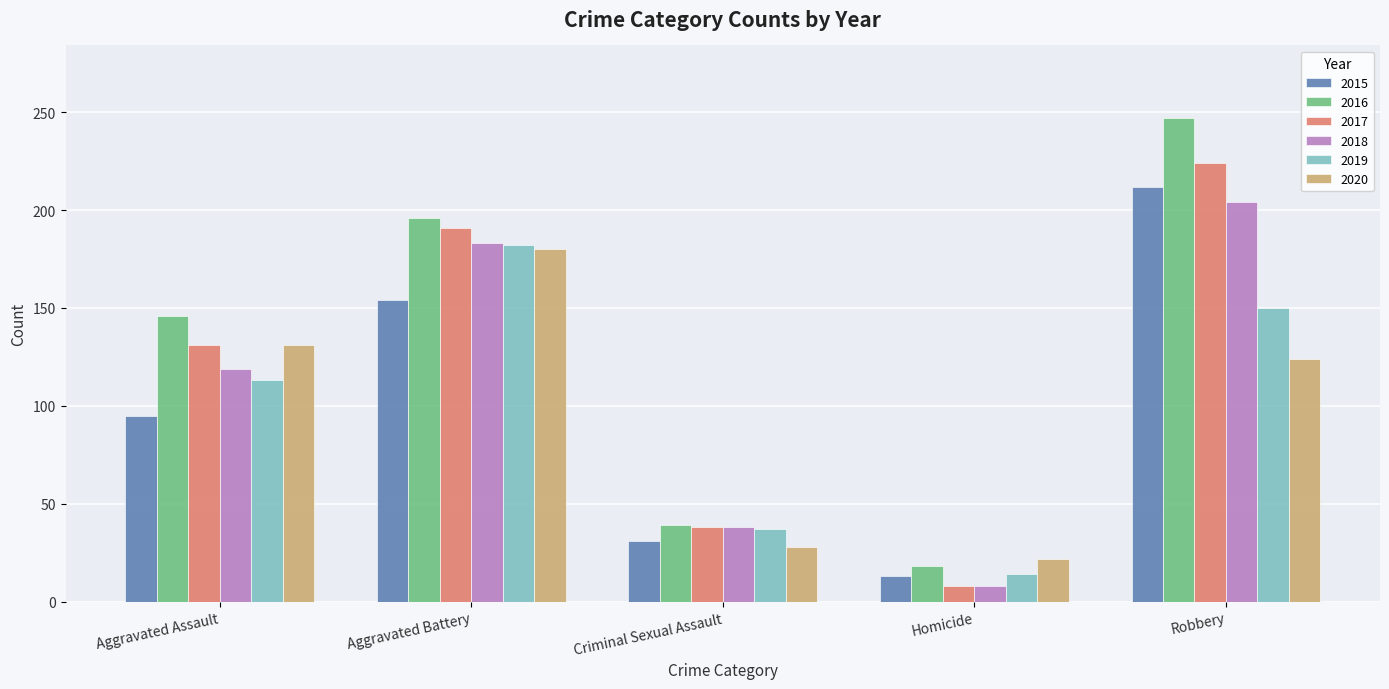

Rank the categories by 2019 value from highest to lowest.

Aggravated Battery, Robbery, Aggravated Assault, Criminal Sexual Assault, Homicide